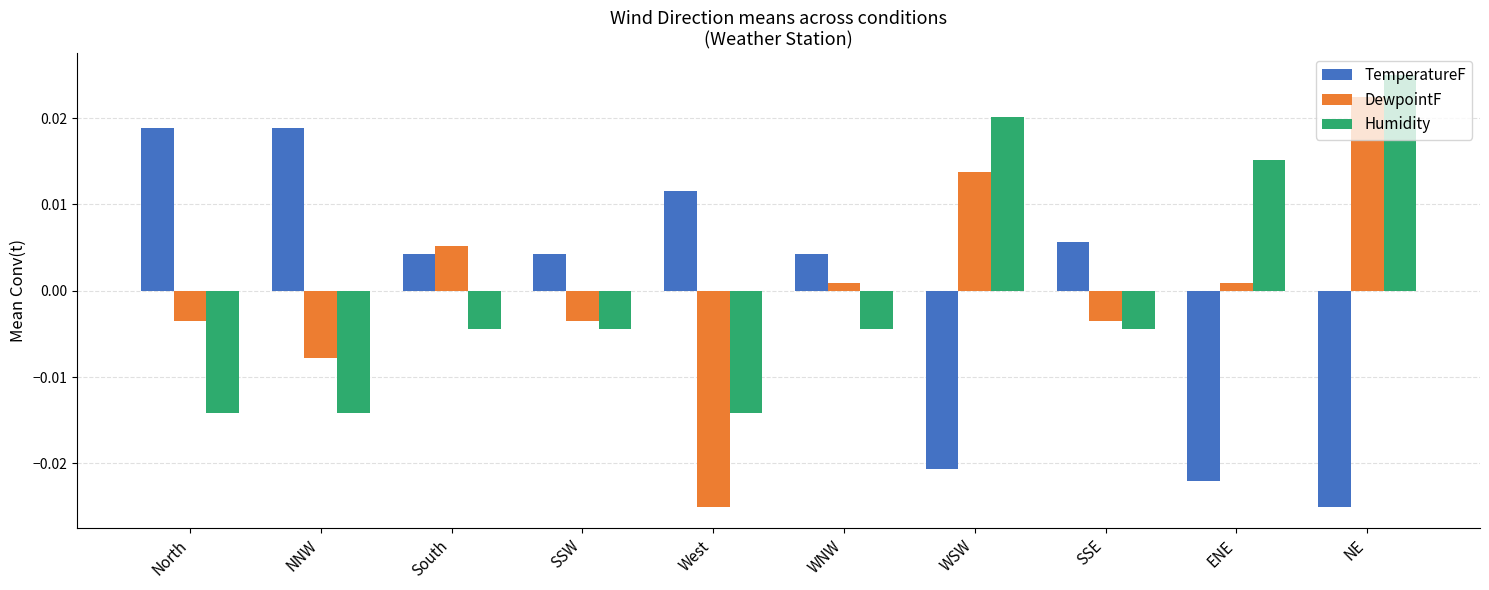

At NE, list the series in order from smallest to largest.

TemperatureF, DewpointF, Humidity